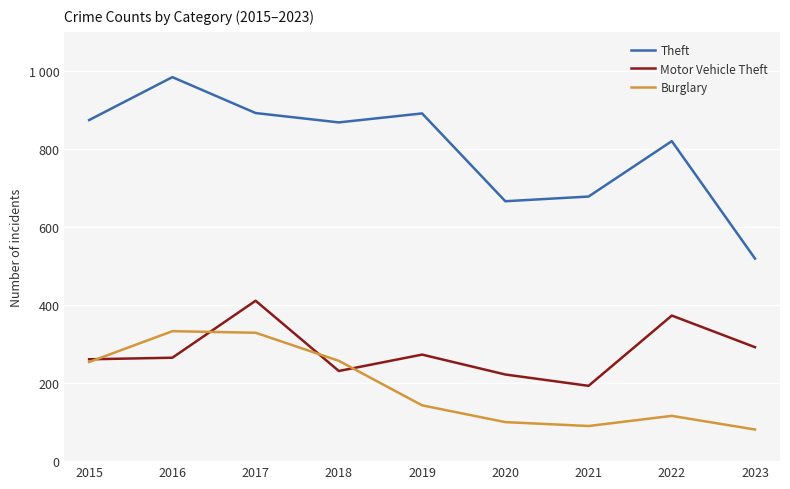

Is the value of Theft at 2015 greater than the value of Motor Vehicle Theft at 2023?

Yes